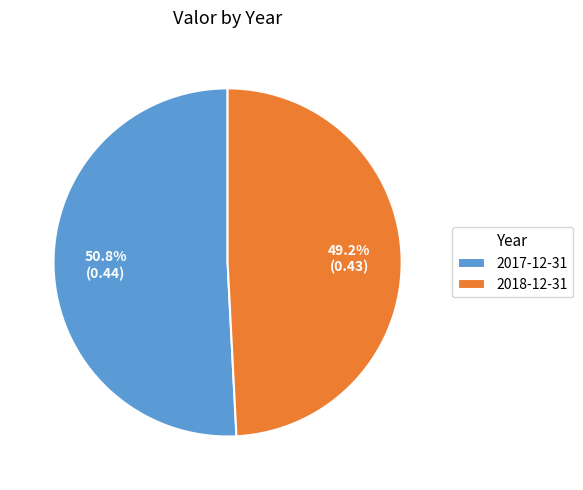

Rank the categories by value from highest to lowest.

2017-12-31, 2018-12-31